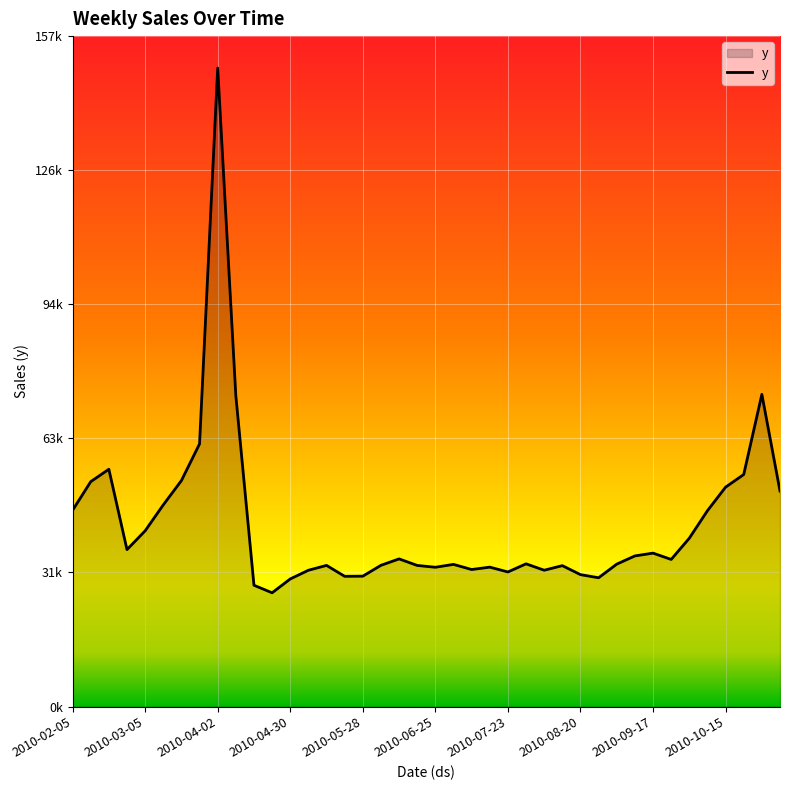

Which category has the highest value across all series?

2010-04-02